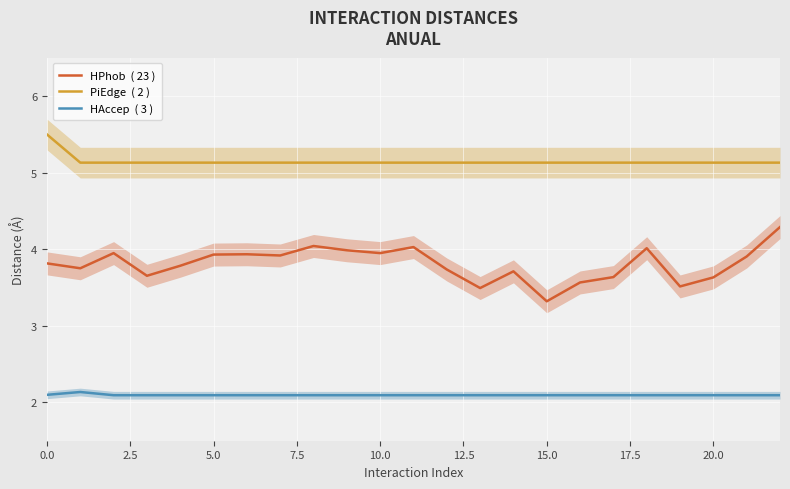

Rank the series by their maximum value, from lowest to highest.

HAccep  ( 3 ), HPhob  ( 23 ), PiEdge  ( 2 )